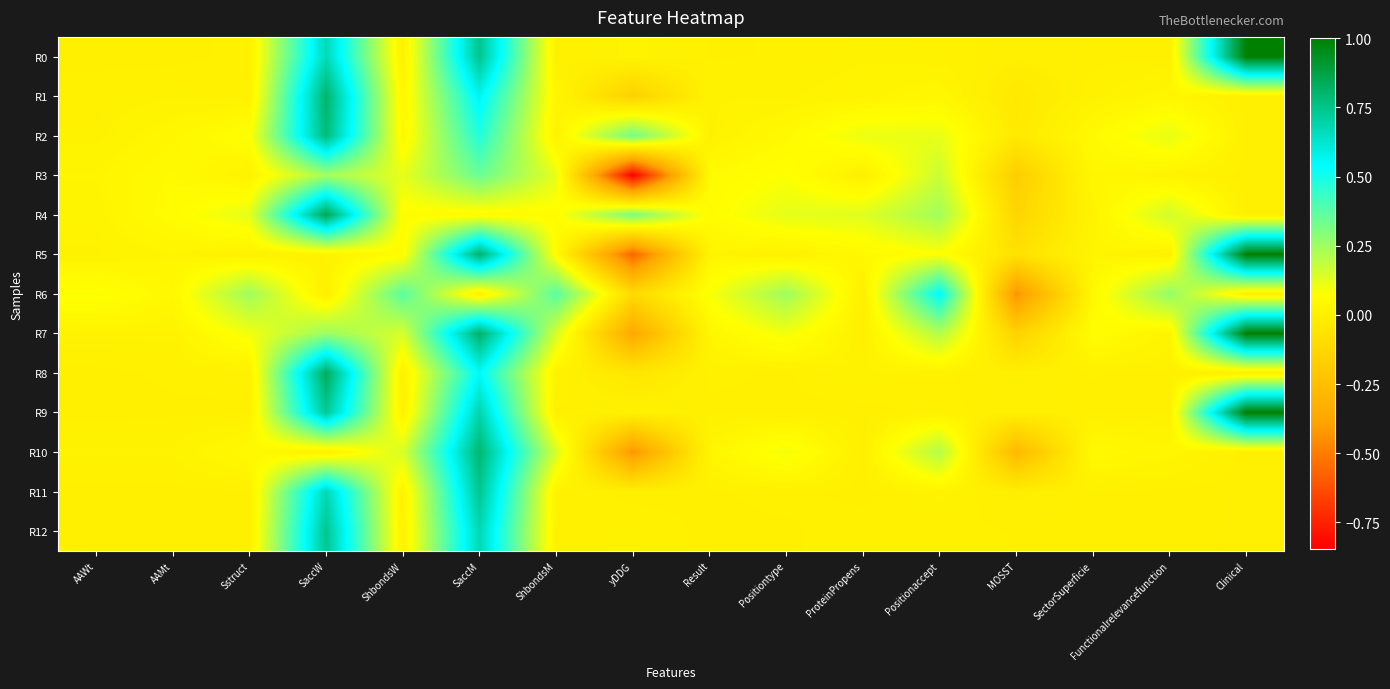

What is the minimum value shown in the chart?

-0.8